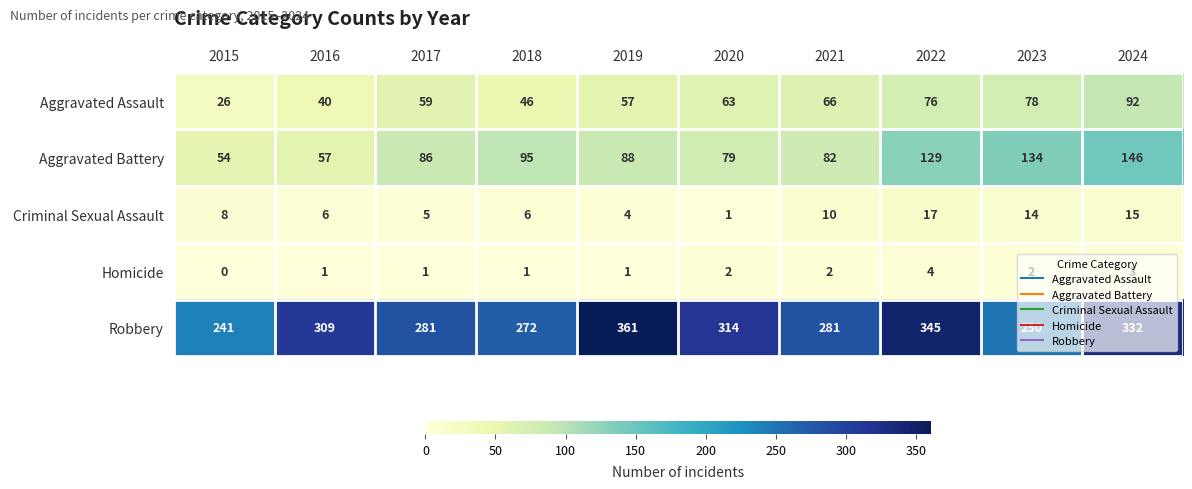

What is the difference between the maximum and second lowest values in the Aggravated Battery series?

89